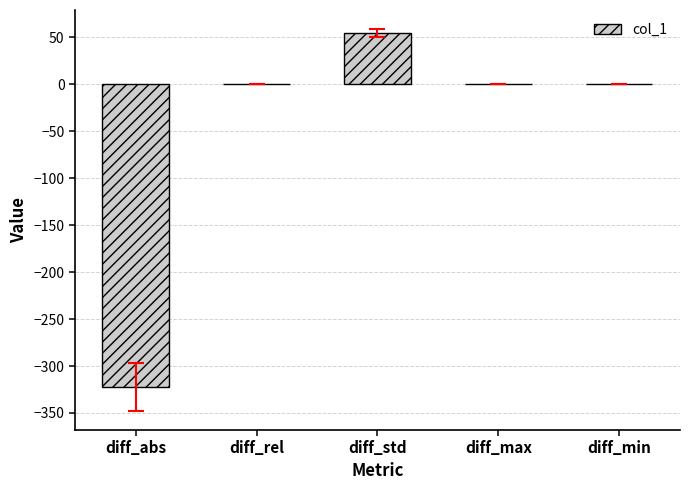

What is the difference between the values at diff_rel and diff_min?

0.1